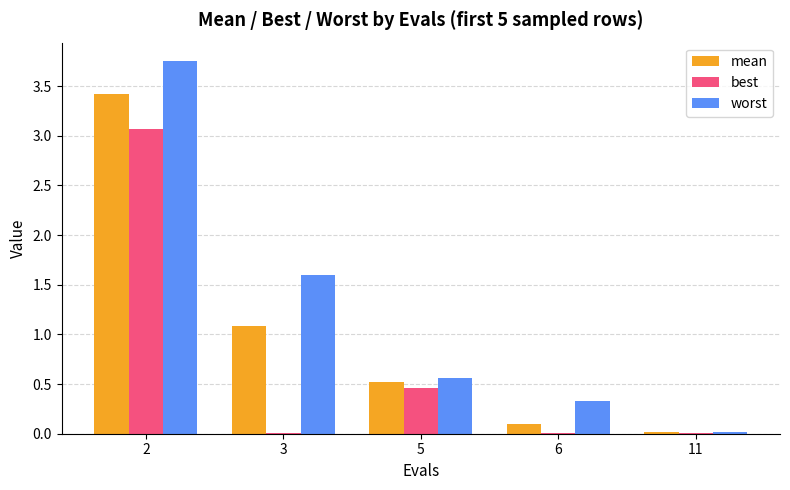

Which series has the widest spread of values?

worst